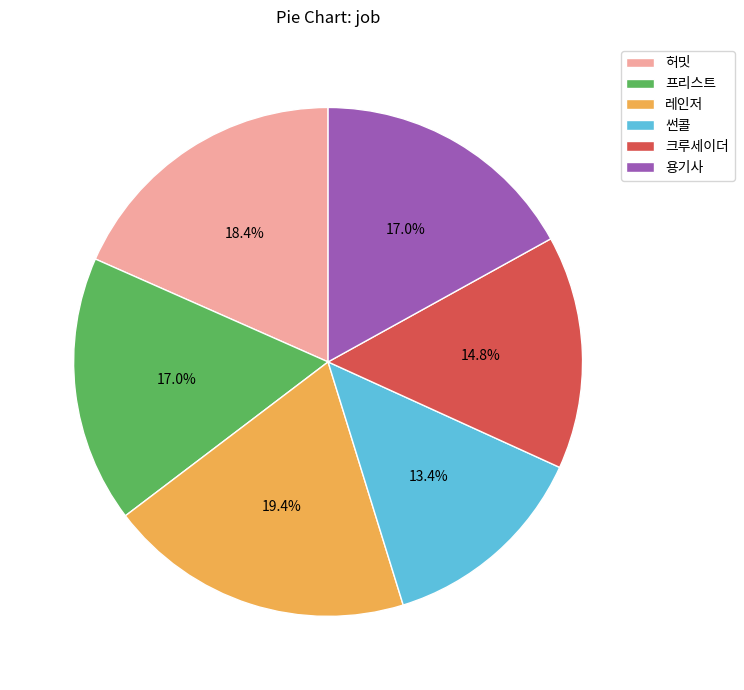

Which slice is the largest?

레인저